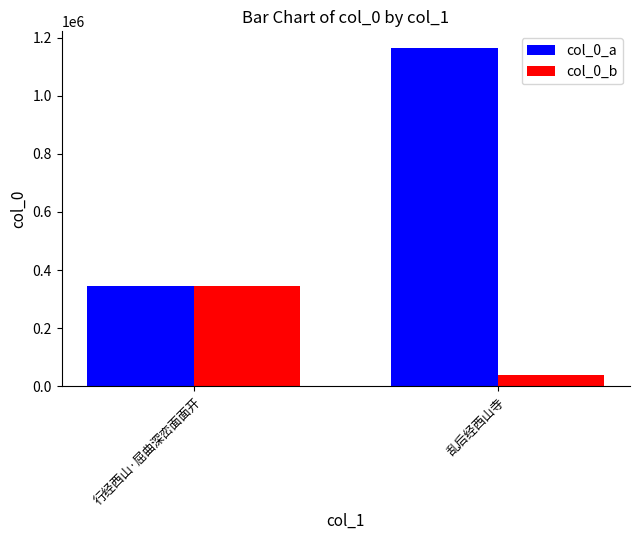

At which label is col_0_a closest to 753441?

行经西山·屈曲深峦面面开